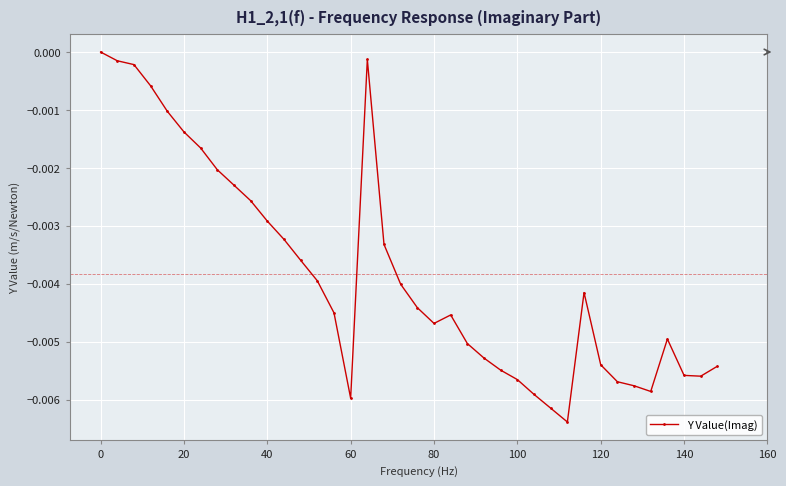

True or false: there are more than 0 points higher than both neighbors.

True